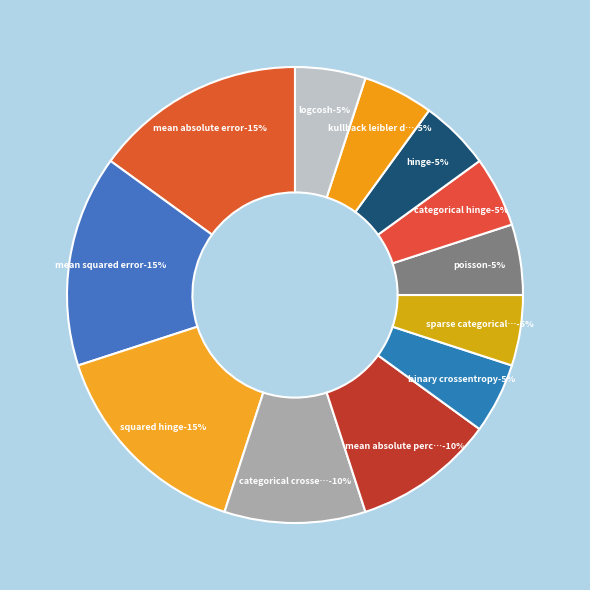

To the nearest percent, what percentage of the pie is mean_squared_error?

15%